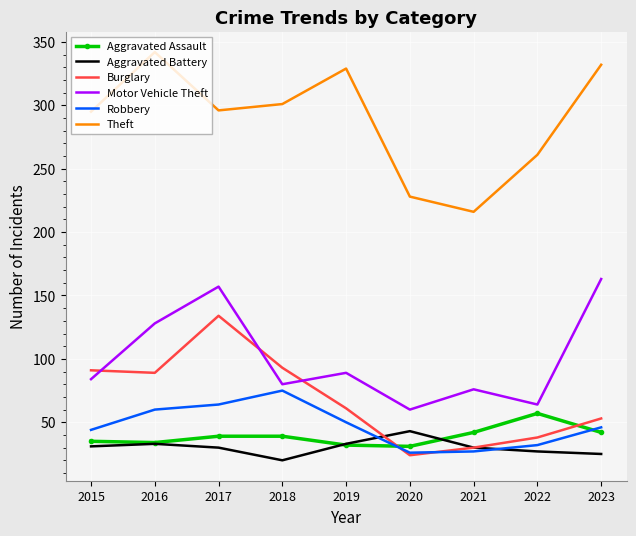

What is the difference between the second highest and second lowest values in the Robbery series?

37